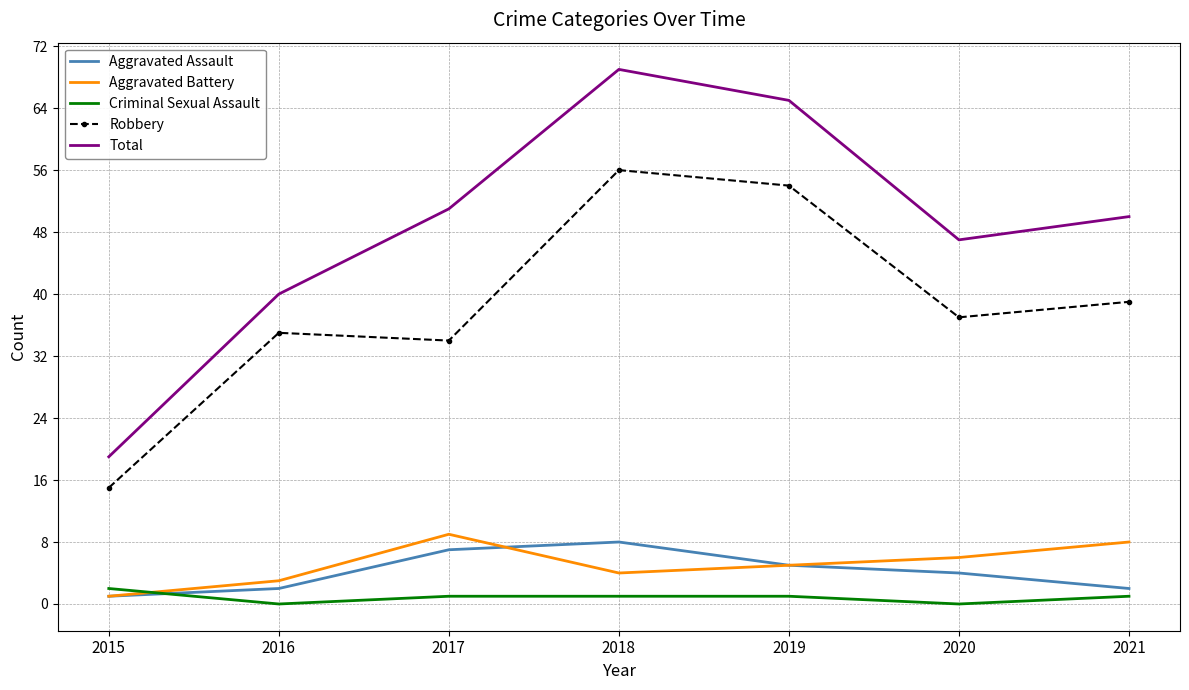

What is the highest value of the Aggravated Assault series?

8